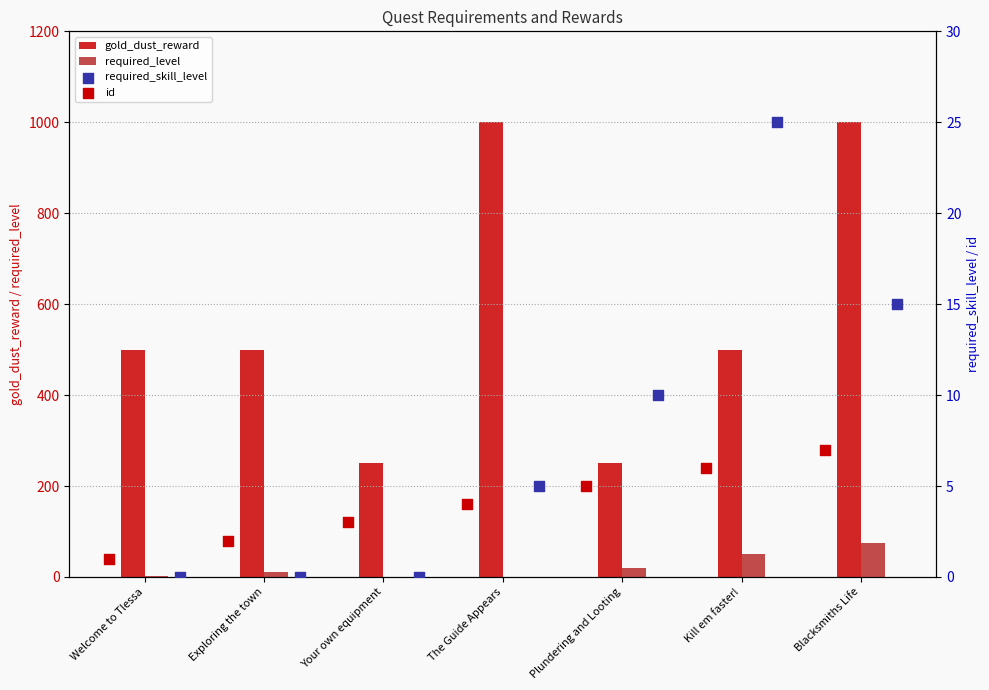

Which series has the largest Y range (max minus min)?

gold_dust_reward